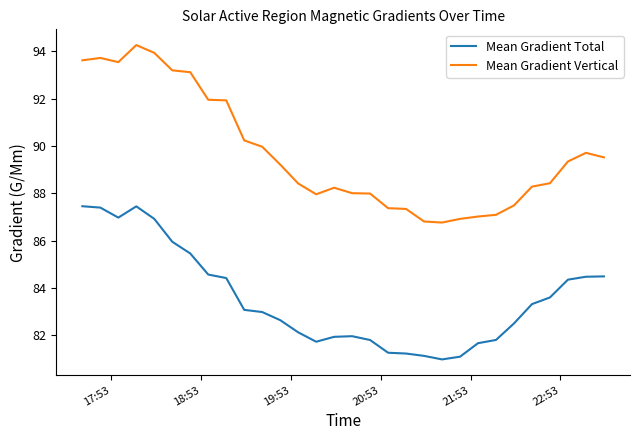

Rank the series by their maximum value, from highest to lowest.

Mean Gradient Vertical, Mean Gradient Total